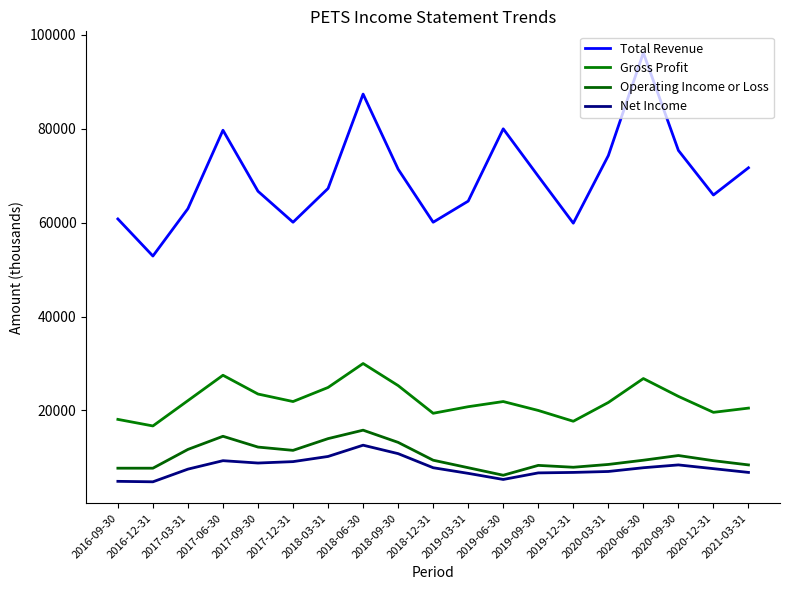

At 2019-09-30, list the series in order from largest to smallest.

Total Revenue, Gross Profit, Operating Income or Loss, Net Income